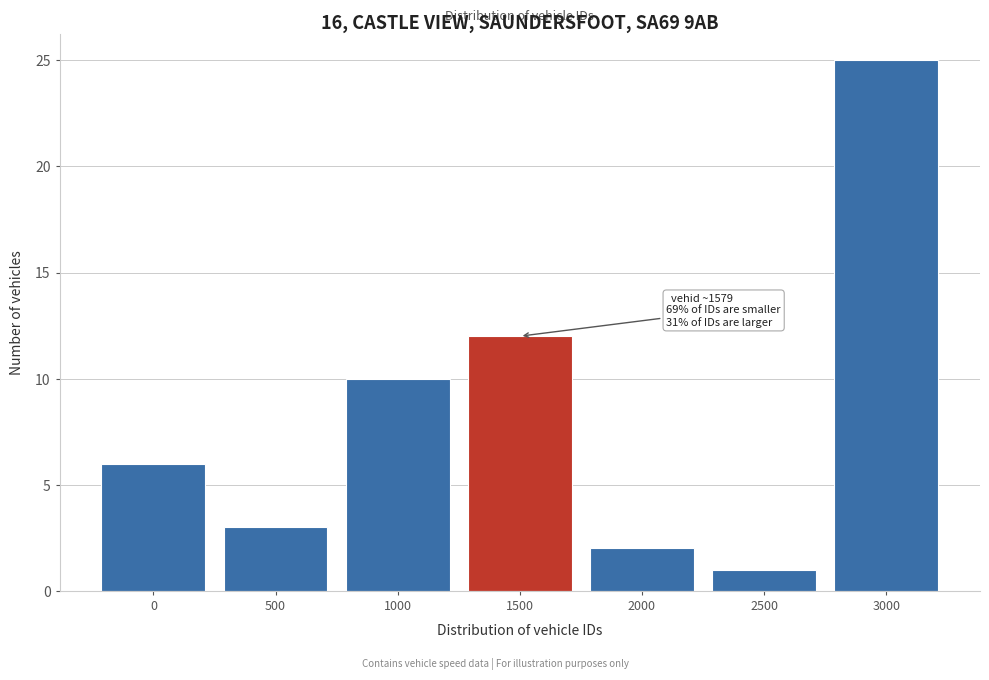

Reading left to right, list all the values displayed in this chart.

0=6	500=3	1000=10	1500=12	2000=2	2500=1	3000=25